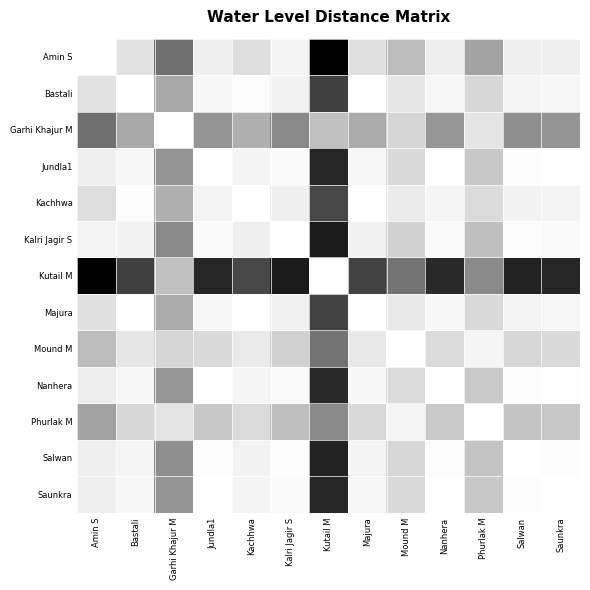

Count the number of data series in this chart.

13